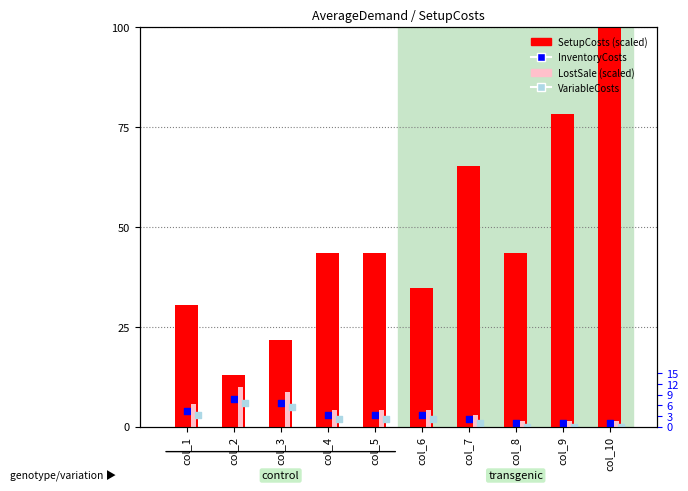

Is the value of SetupCosts (scaled) at col_2 greater than the value of LostSale (scaled) at col_2?

Yes